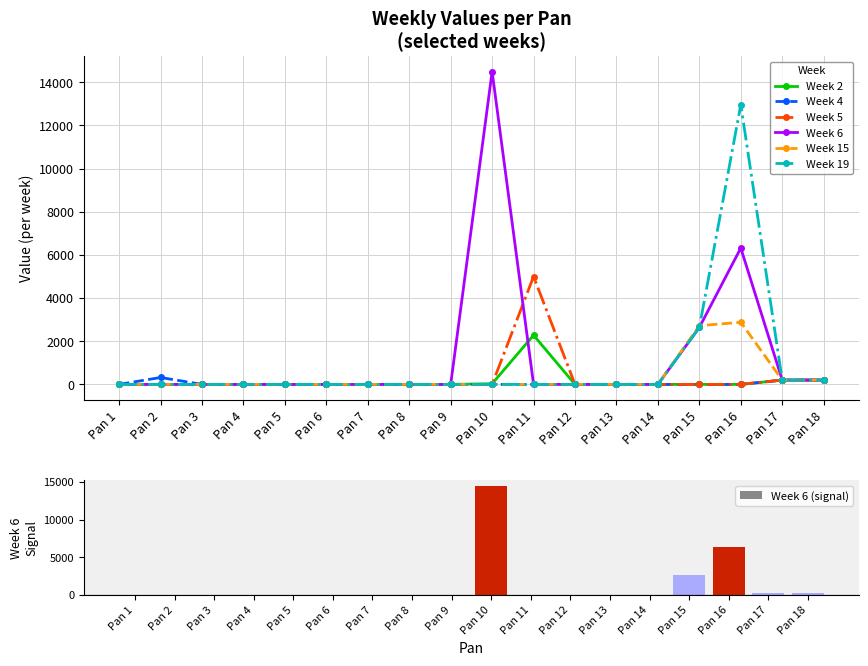

Where is Week 15 nearest to the value 1440?

Pan 17